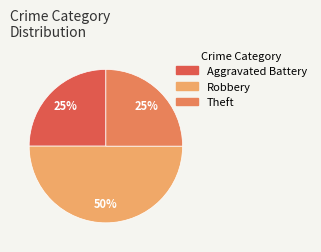

How many slices are in this pie chart?

3